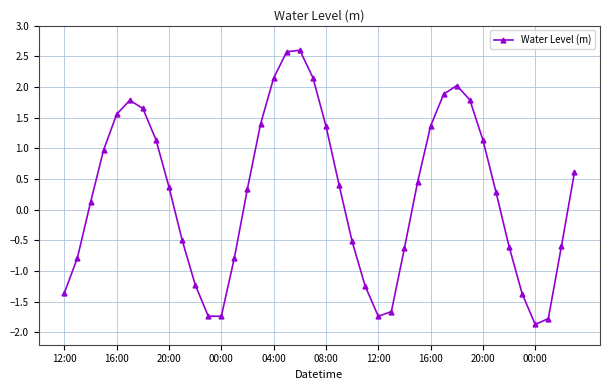

What is the difference between the maximum and minimum values?

4.5